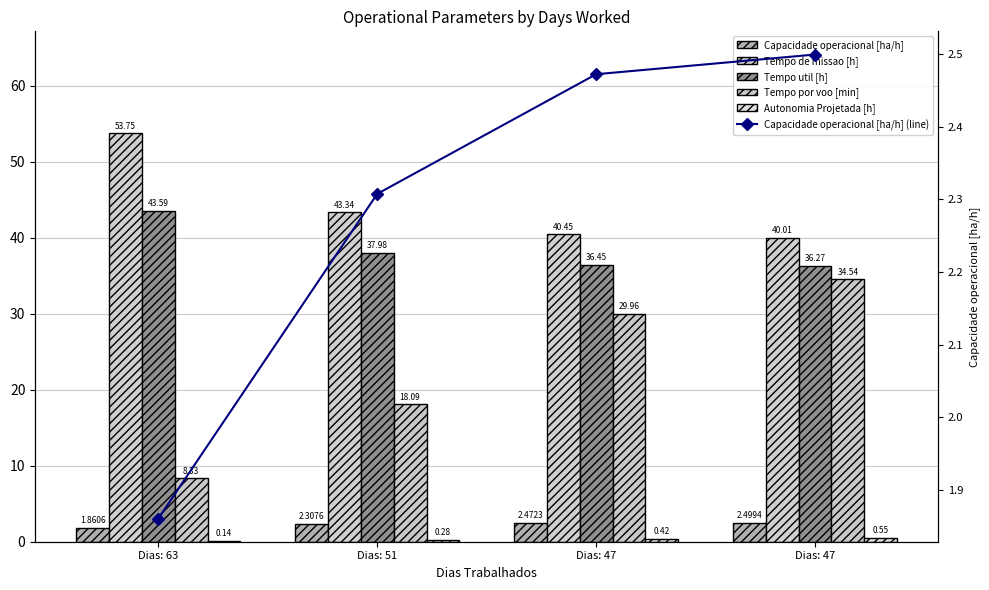

Rank the series by their maximum value, from lowest to highest.

Autonomia Projetada [h], Capacidade operacional [ha/h], Capacidade operacional [ha/h] (line), Tempo por voo [min], Tempo util [h], Tempo de missao [h]